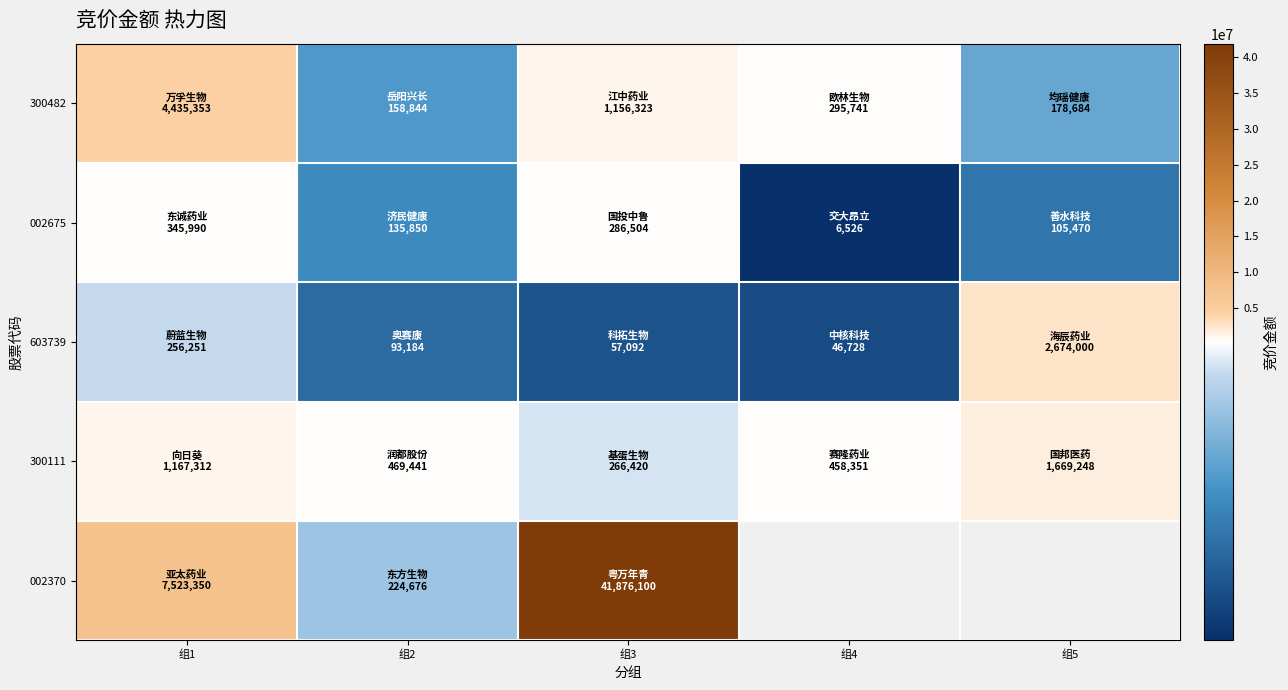

What value does the 300111 series have at 组3?

266420.0